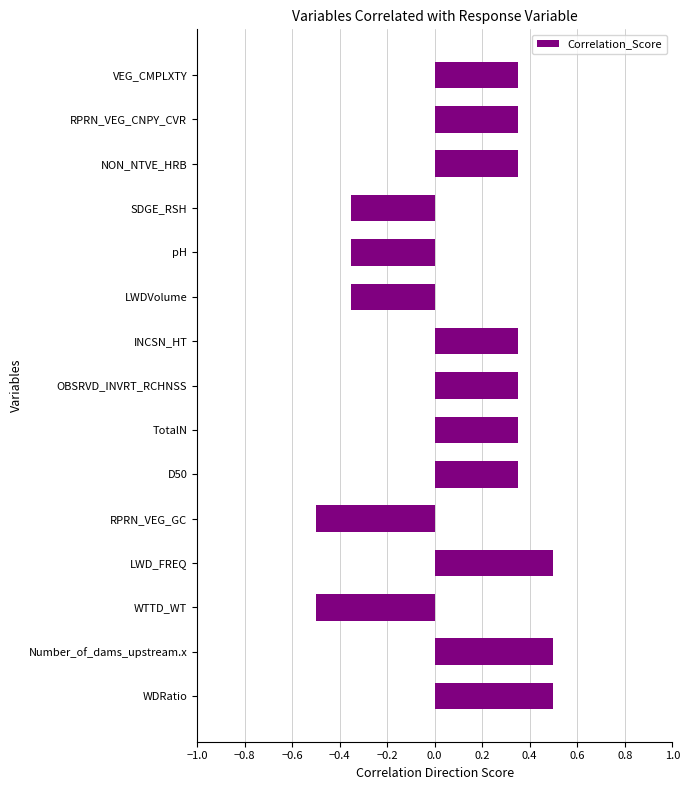

Count the values in the range 0 to 1.

10